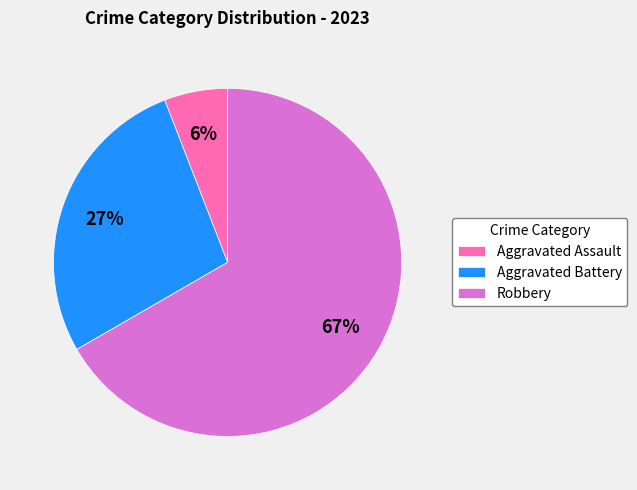

Count the number of slices in the pie.

3